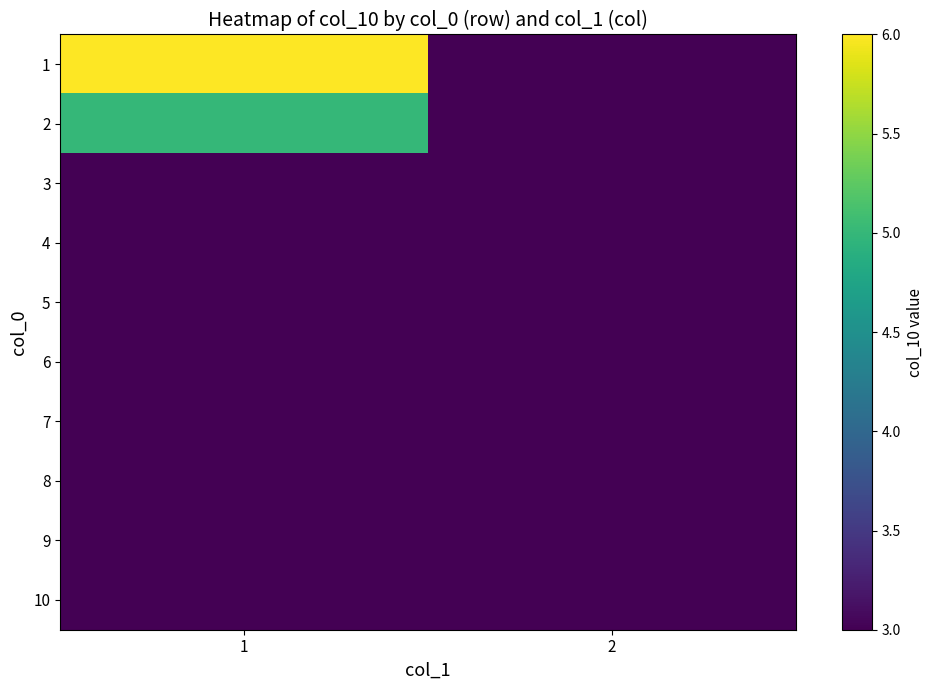

How many categories are shown in the chart?

2